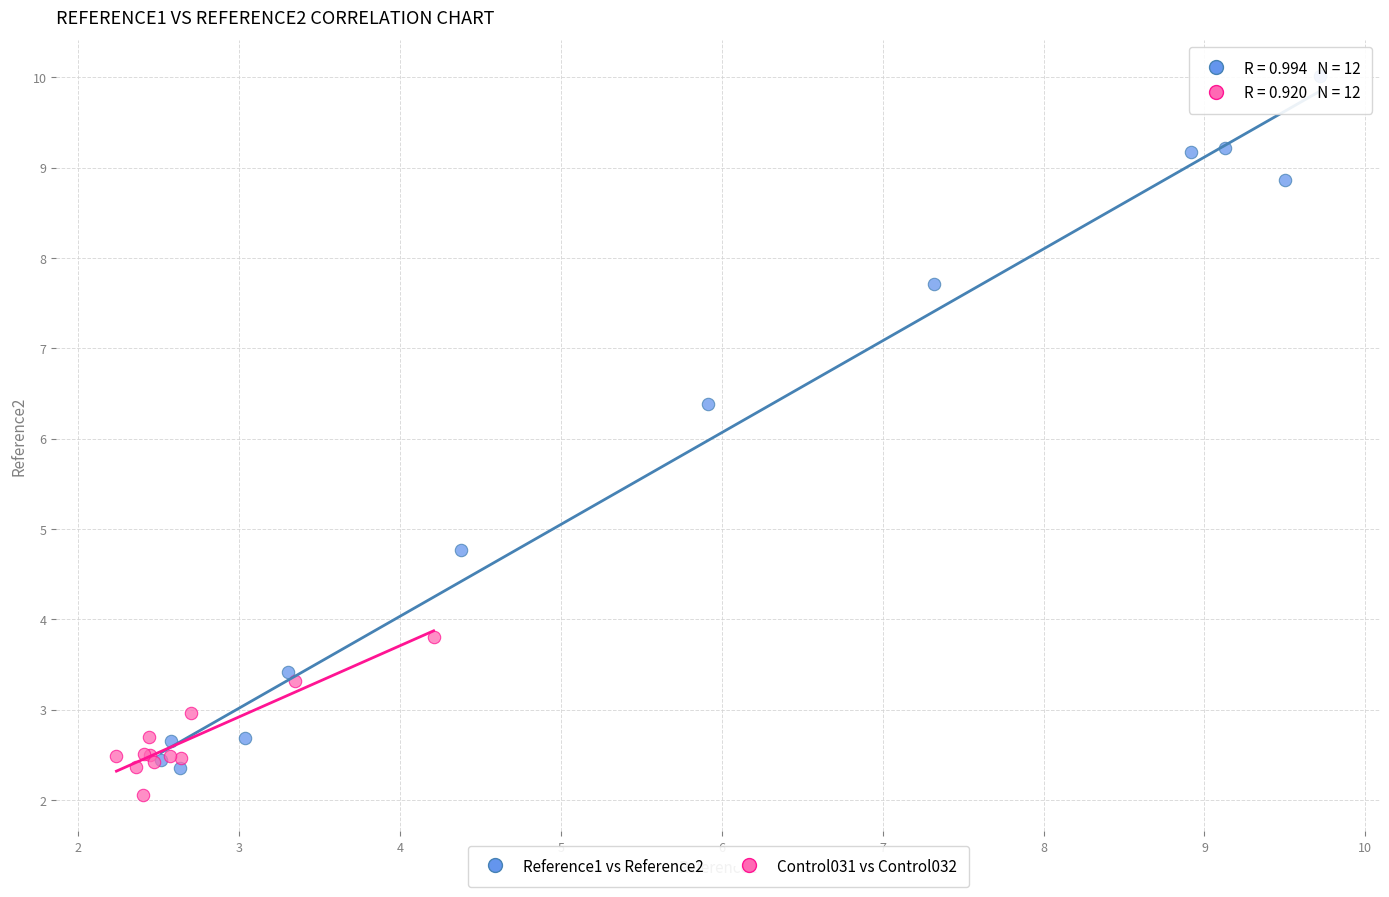

Which series reaches the maximum Y coordinate?

Reference1 vs Reference2